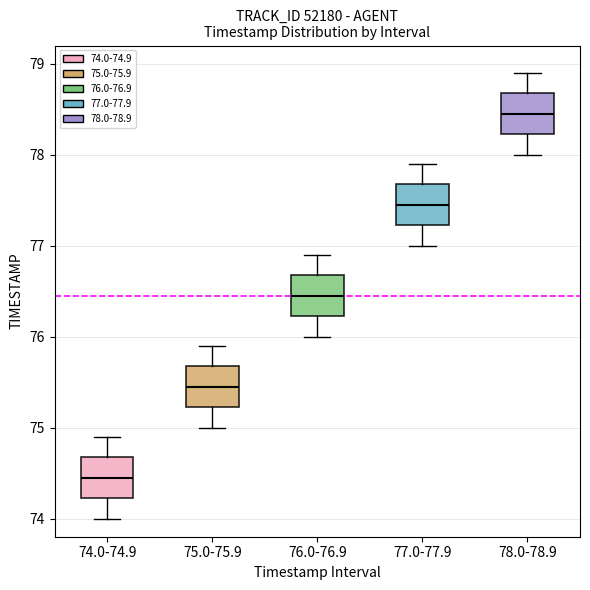

Reading left to right, transcribe this box plot: for each box, give where its median line is, the range the box spans, and where its two whiskers end, as read against the y-axis. The values are not printed on the chart, so give them approximately, as read against the axis.

74.0-74.9: median 74.5, box 74.2 to 74.7, whiskers 74.0 to 74.9
75.0-75.9: median 75.5, box 75.2 to 75.7, whiskers 75.0 to 75.9
76.0-76.9: median 76.5, box 76.2 to 76.7, whiskers 76.0 to 76.9
77.0-77.9: median 77.5, box 77.2 to 77.7, whiskers 77.0 to 77.9
78.0-78.9: median 78.5, box 78.2 to 78.7, whiskers 78.0 to 78.9